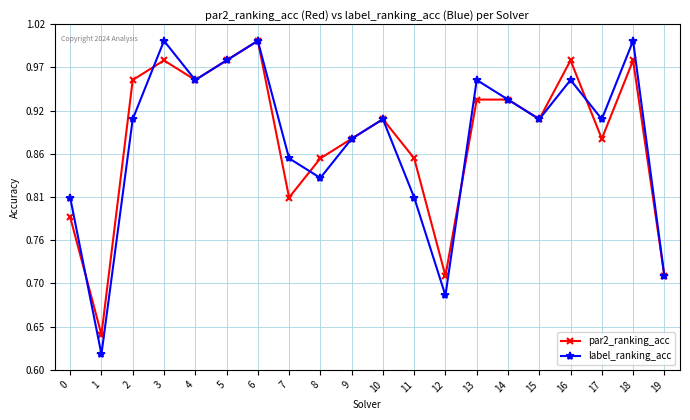

Is this an area chart (filled region under the line)?

No